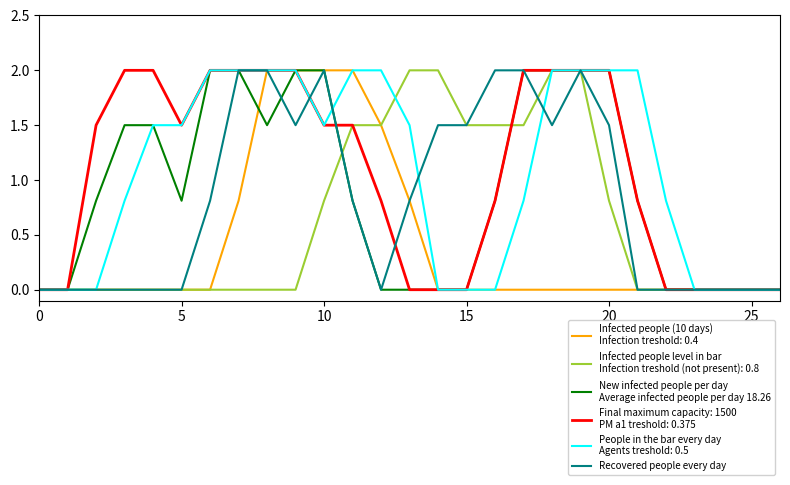

Does the chart display data point markers on the line(s)?

No